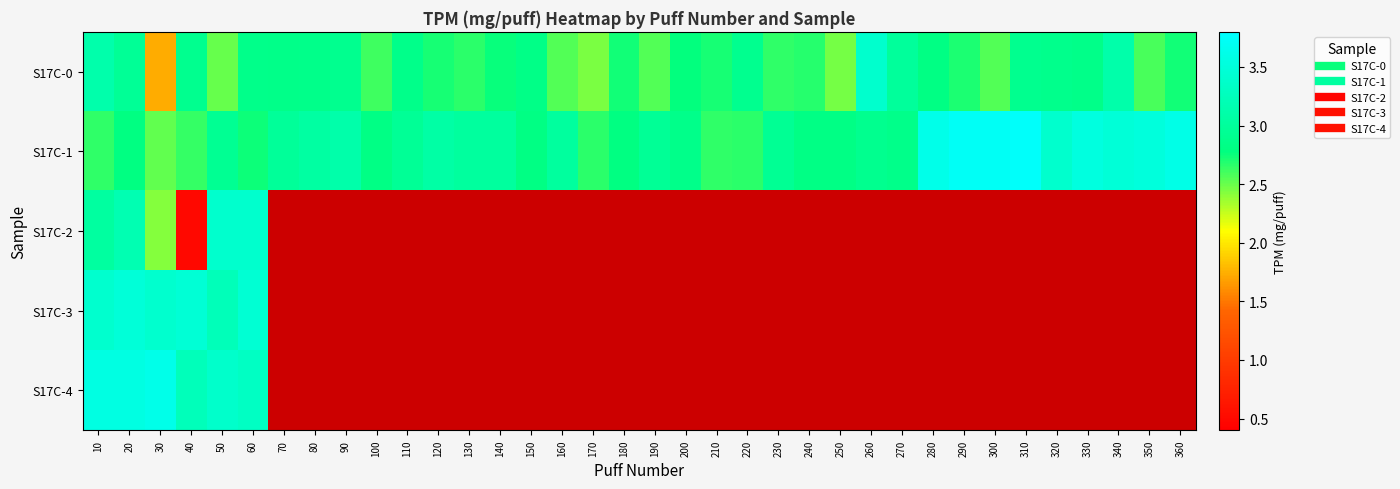

At which label does S17C-0 first exceed 2?

10